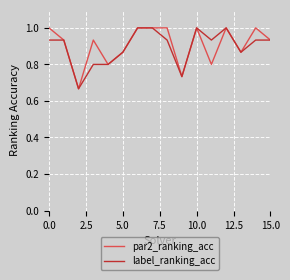

What is the greatest value displayed?

1.0